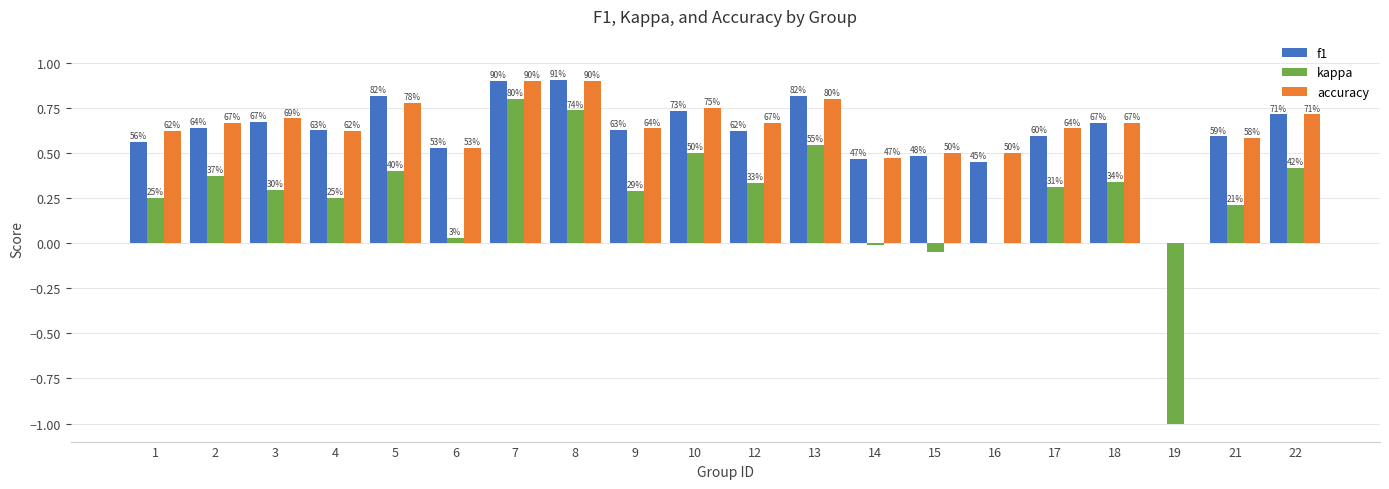

At which category is the sum across all series the highest?

7